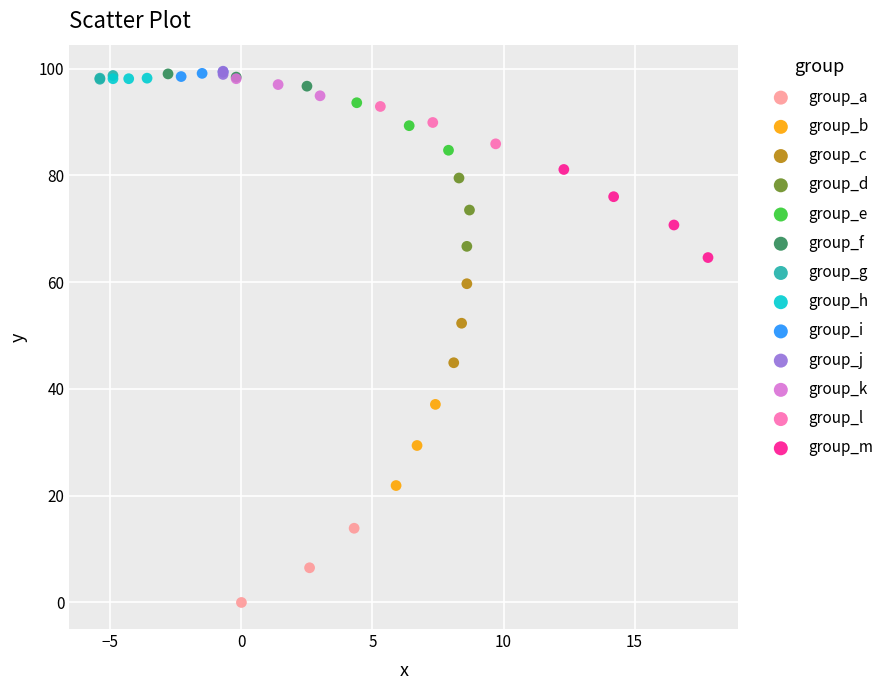

Which series contains the lowest Y value?

group_a